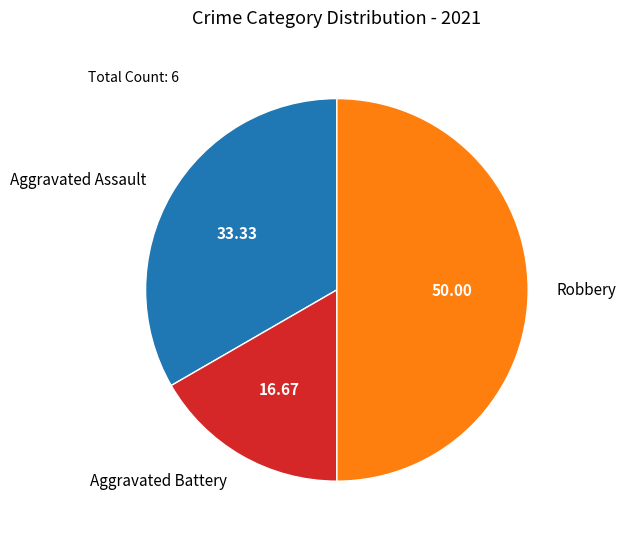

Rank the categories by value from highest to lowest.

Robbery, Aggravated Assault, Aggravated Battery